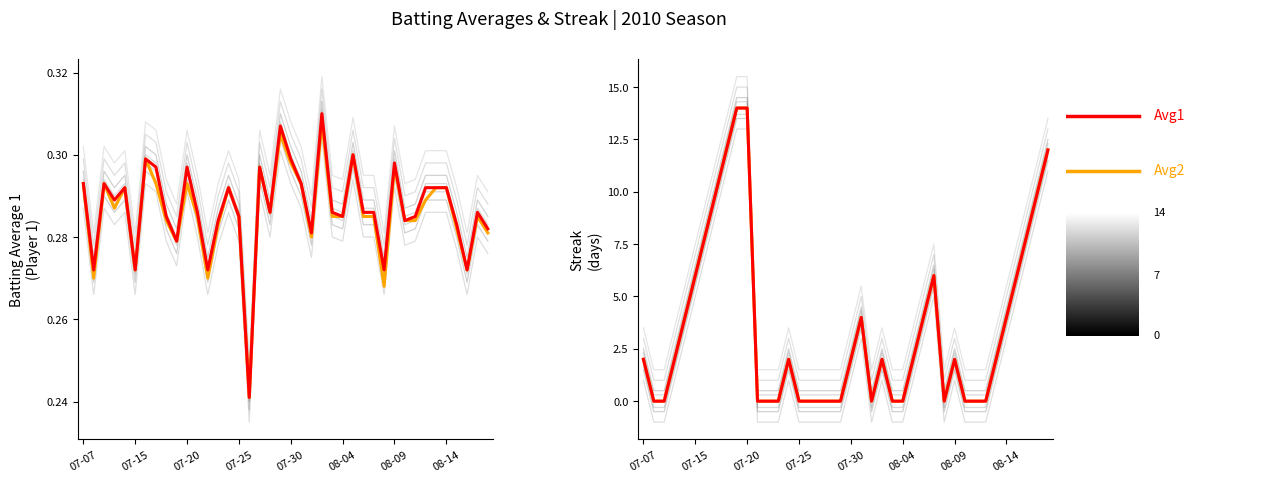

What is the sum of the Streak values at 07-15 and 07-20?

21.0